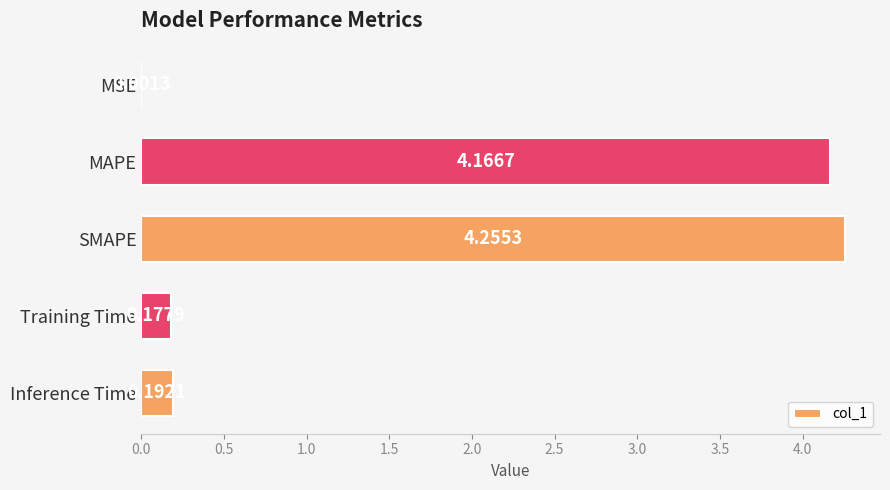

What is the sum of all values?

8.8